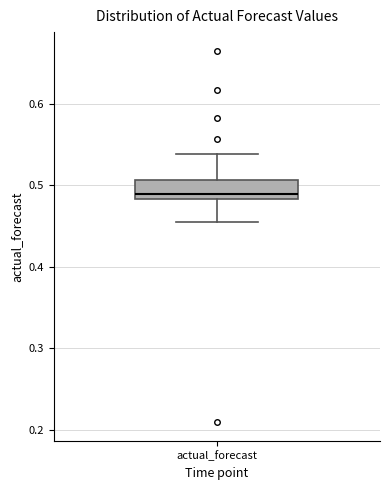

Read this box plot against the y-axis: the position of the median line, the range covered by the box, and the ends of both whiskers. The values are not printed on the chart, so give them approximately, as read against the axis.

median 0.49, box 0.48 to 0.51, whiskers 0.46 to 0.54